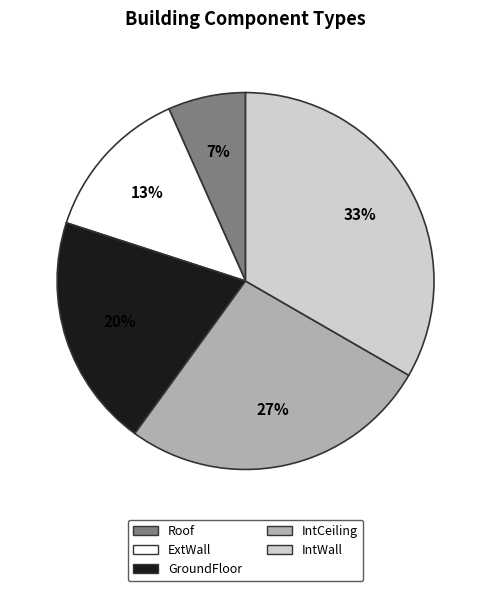

Which slice is the largest?

IntWall